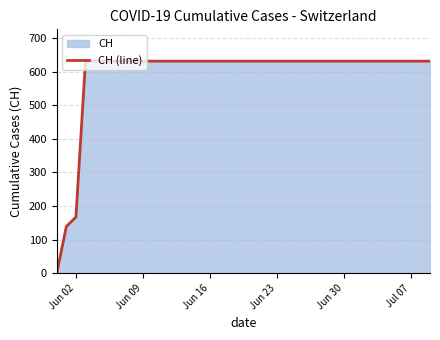

True or false: the data has more than 2 interior local peaks.

False